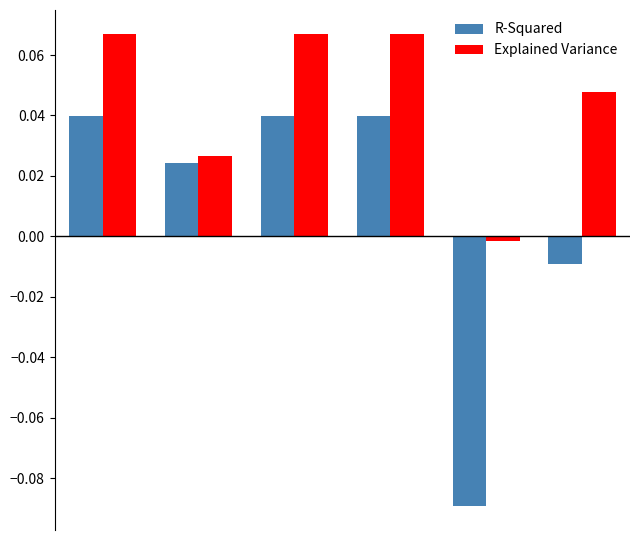

What is the sum of all Explained Variance values?

0.3